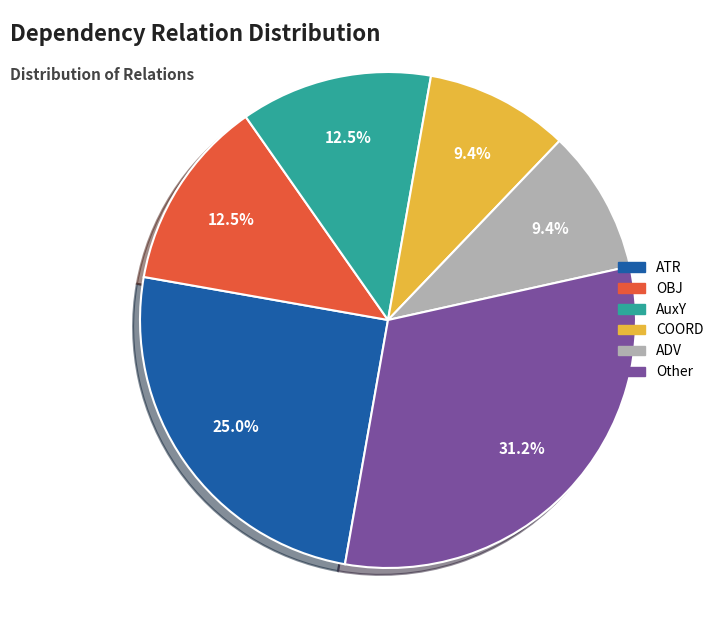

To the nearest percent, what is the average slice percentage?

17%